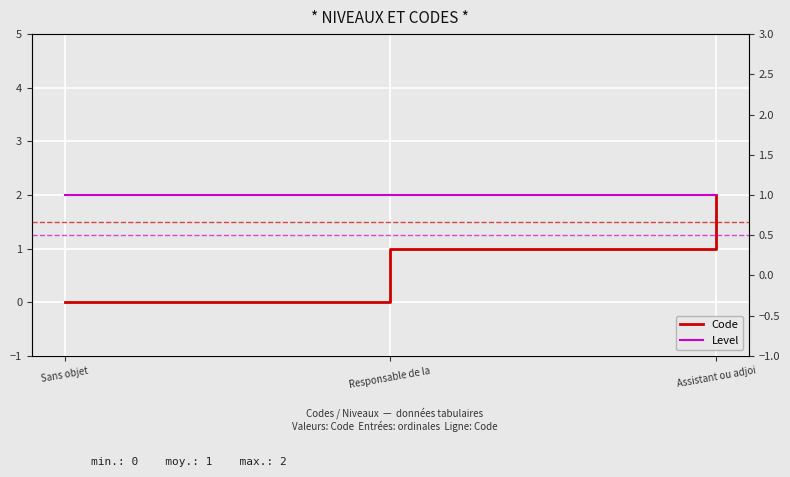

Reading left to right, list all the values displayed in this chart.

Code: Sans objet=0	Responsable de la =1	Assistant ou adjoi=2
Level: Sans objet=1	Responsable de la =1	Assistant ou adjoi=1